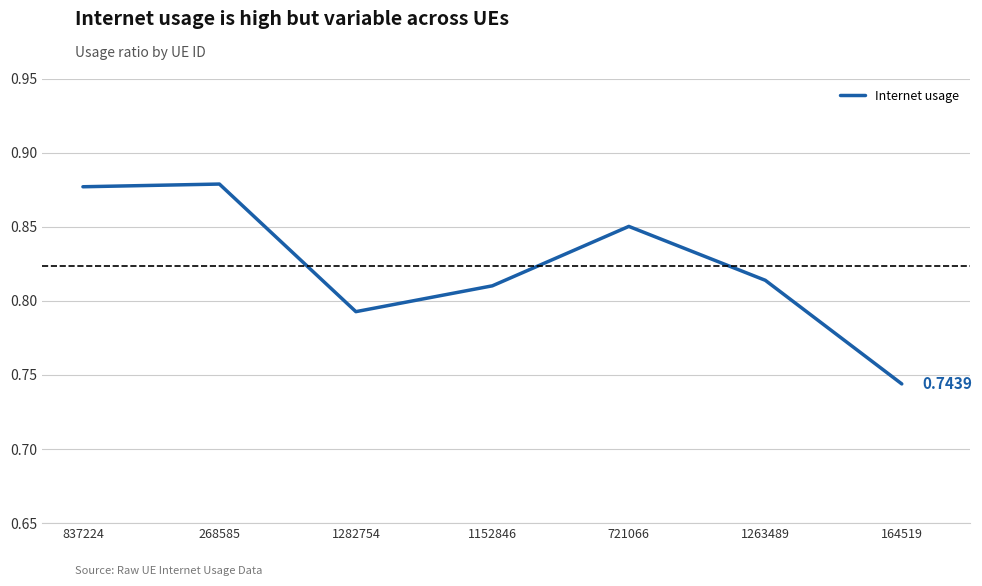

Which category has the lowest value across all series?

164519